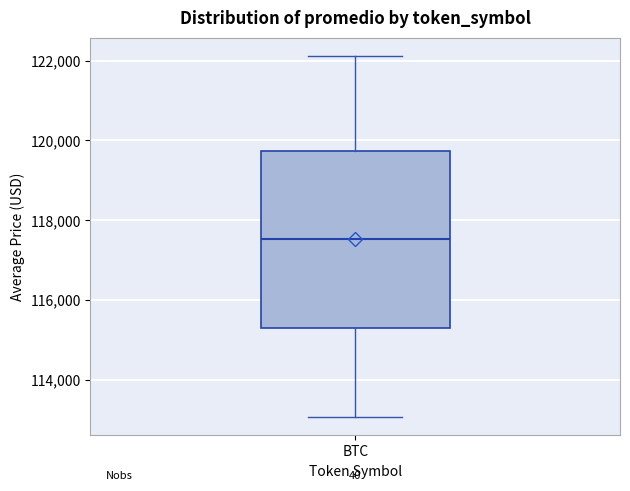

Read this box plot against the y-axis: the position of the median line, the range covered by the box, and the ends of both whiskers. The values are not printed on the chart, so give them approximately, as read against the axis.

median 117600, box 115200 to 119800, whiskers 113000 to 122200